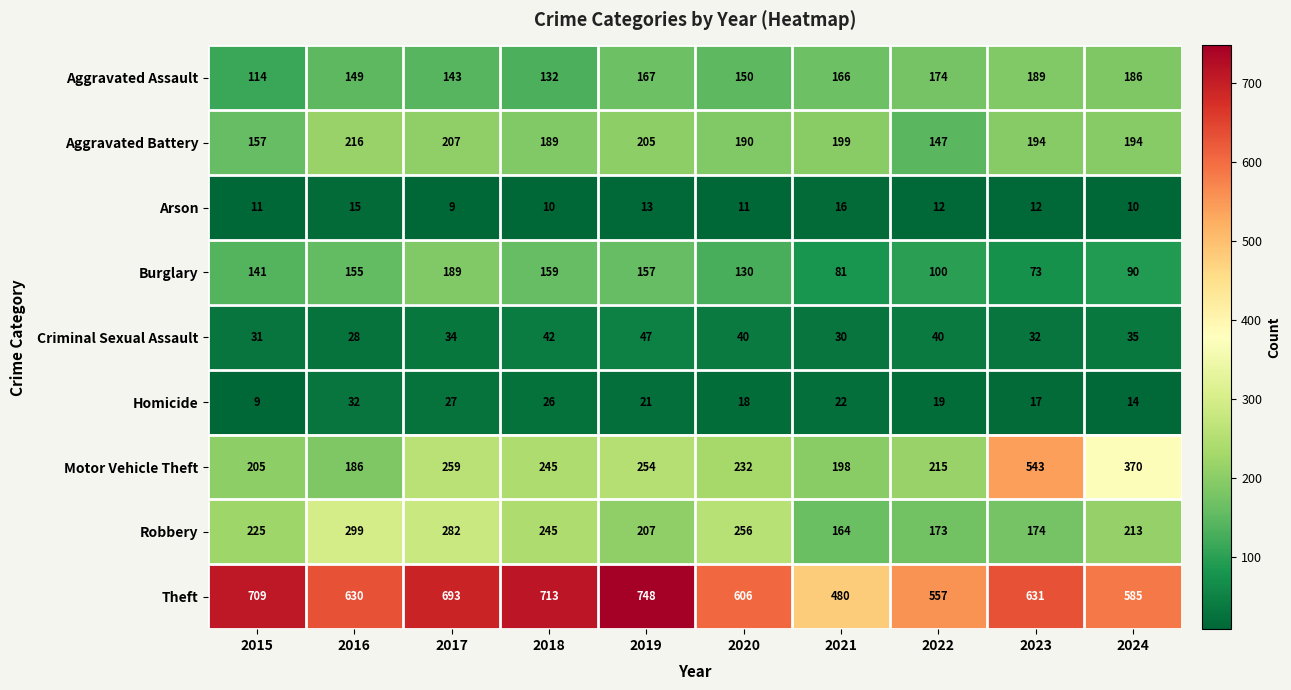

Is it true that Aggravated Assault equals 262 at 2024?

False